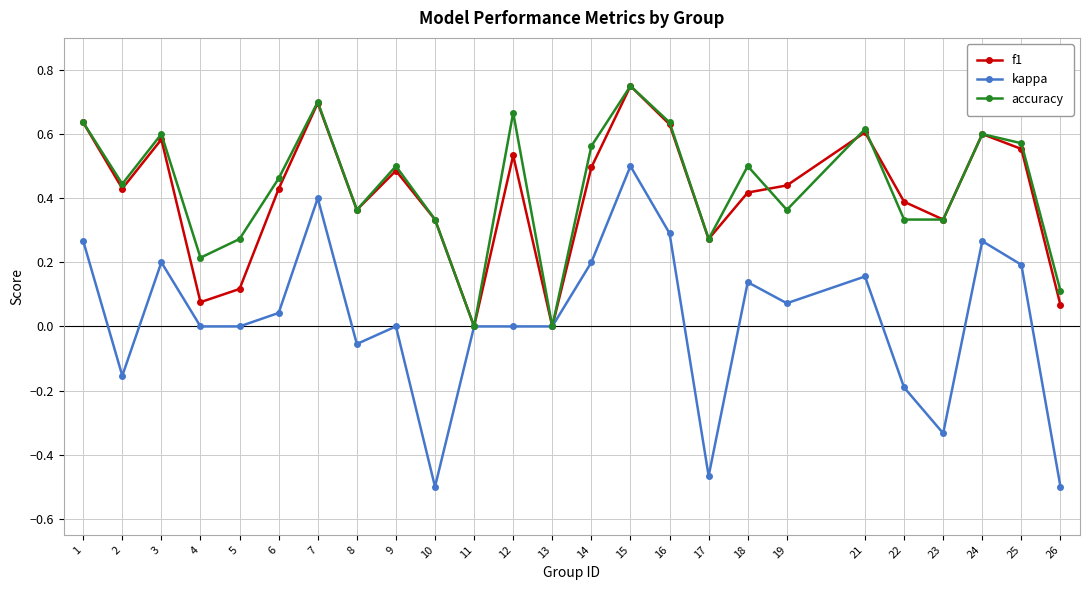

True or false: f1 has more than 2 points higher than both neighbors.

True